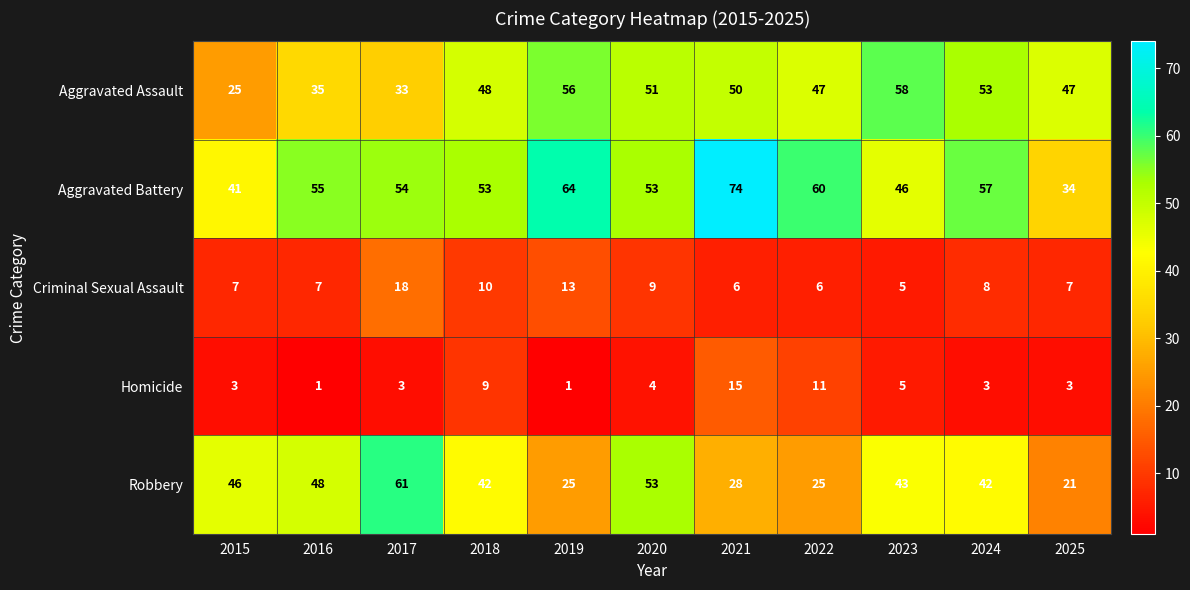

At how many categories does at least one series exceed 40?

11